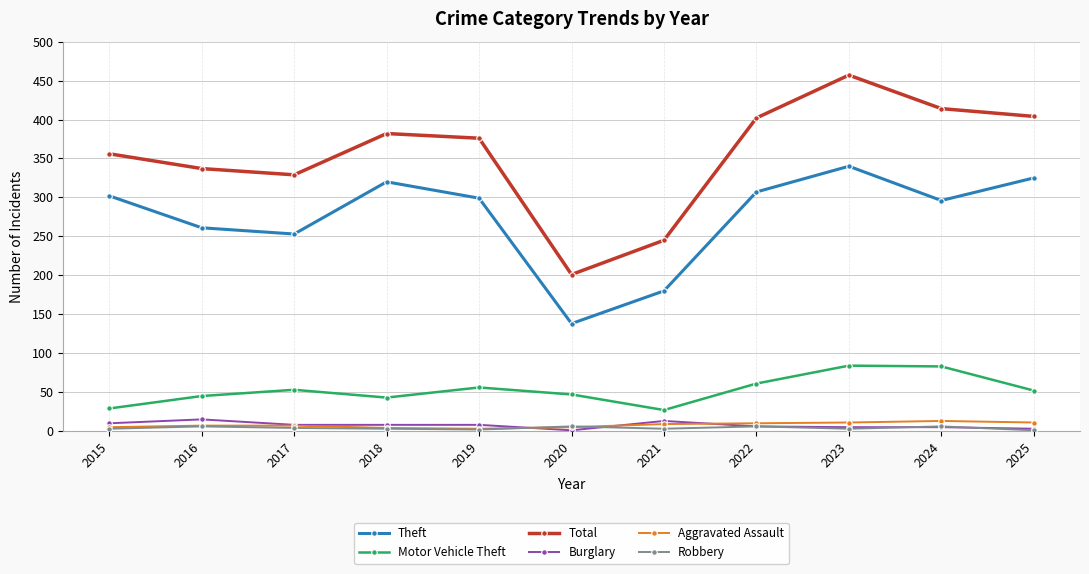

What is the difference between the maximum and minimum values in the Robbery series?

5